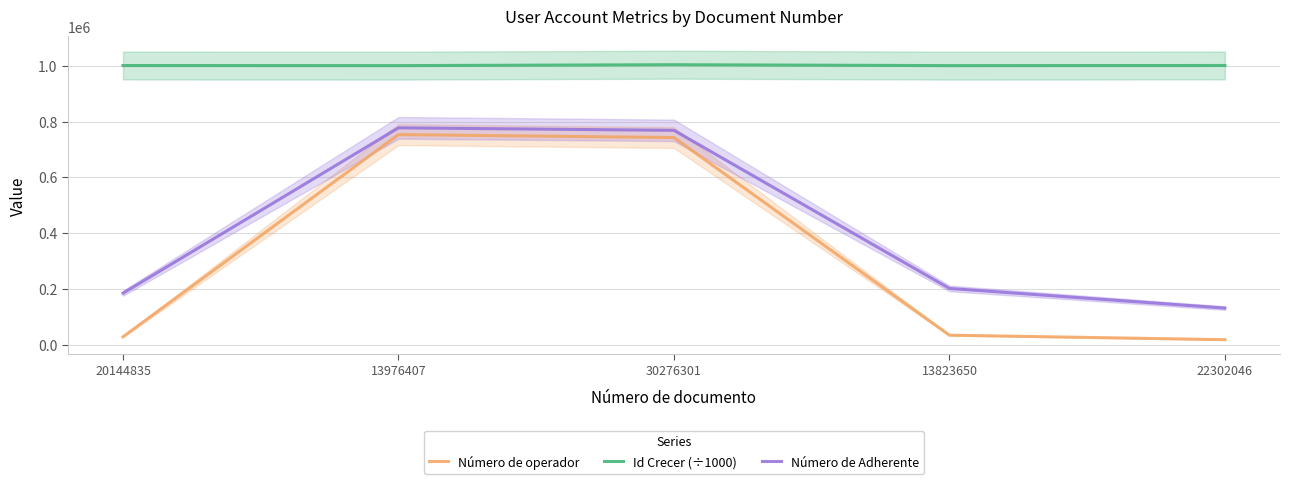

What is the value of the Número de operador point at the 5th from the left?

17531.0